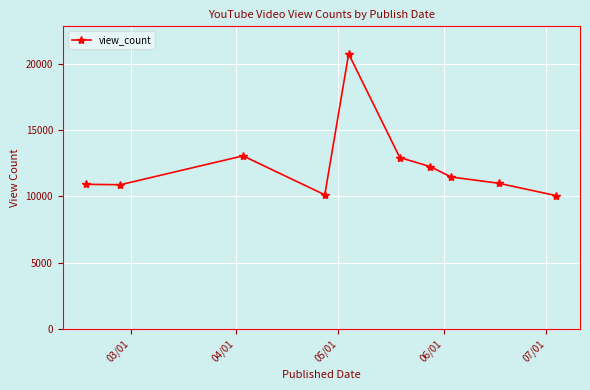

How many interior local peaks (higher than both neighbors) does the data have?

2